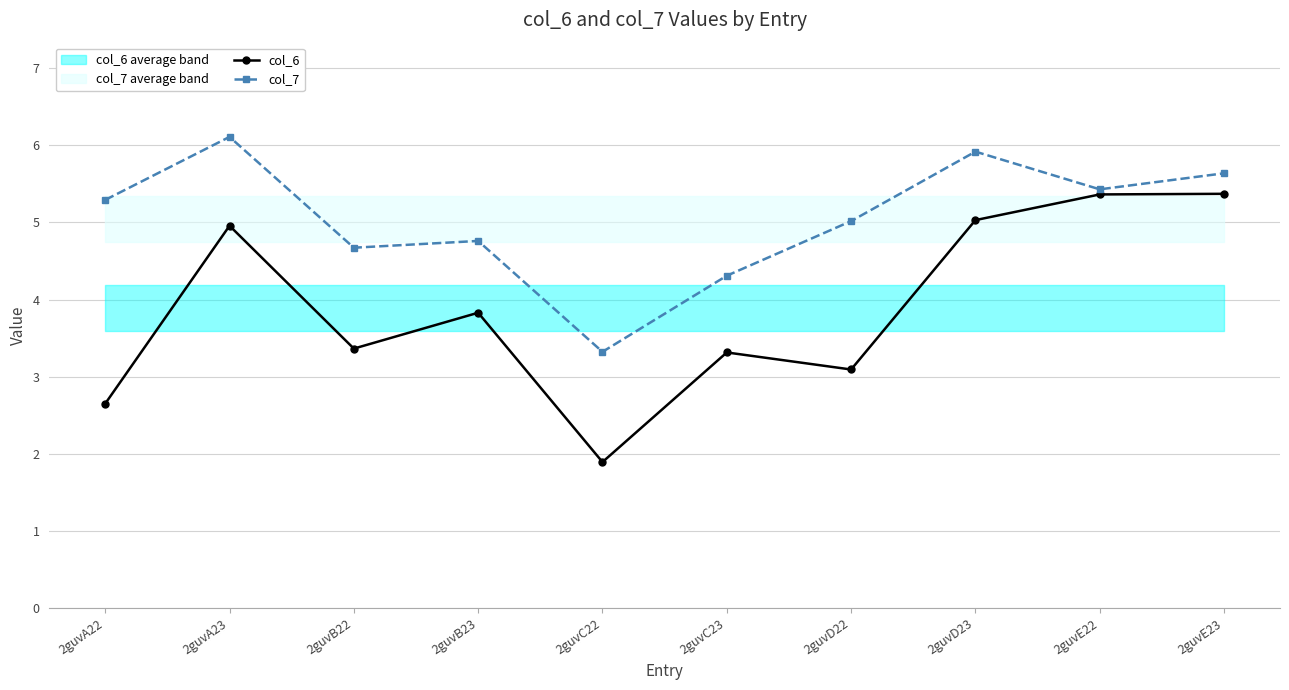

Which category has the lowest value in the col_7 series?

2guvC22